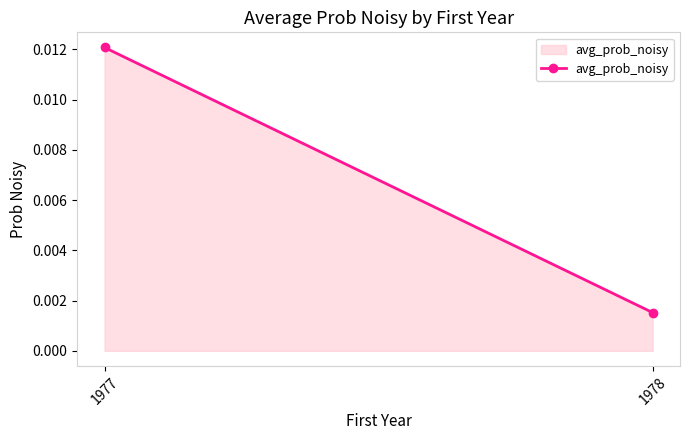

The value at 1977 is 0.0. True or false?

True